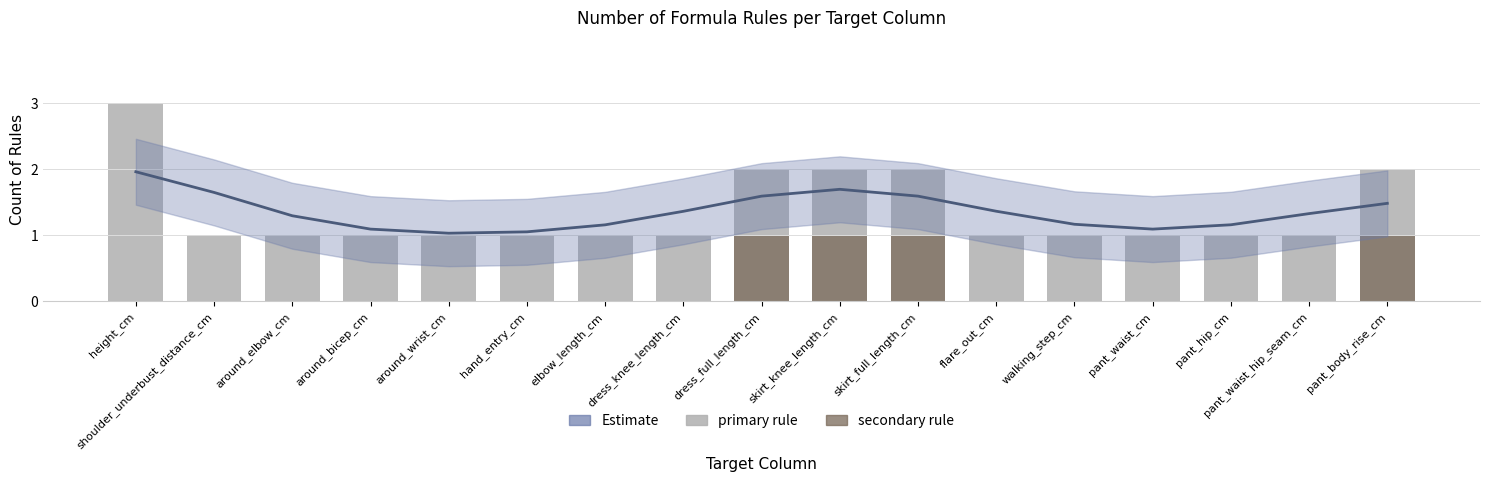

Count the number of data series in this chart.

3